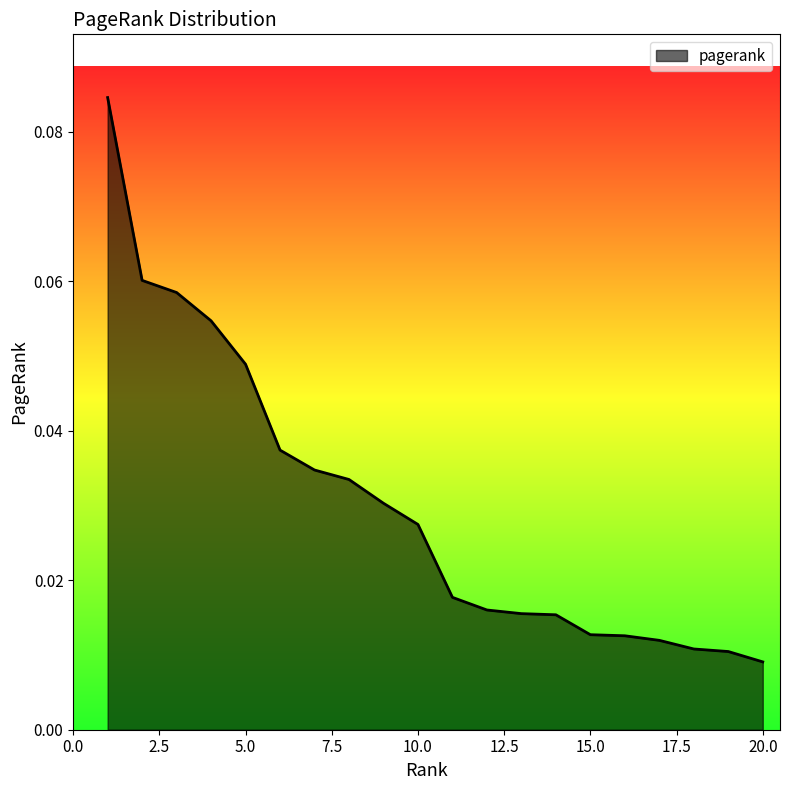

List the labels in order of value, smallest first.

20, 19, 18, 17, 16, 15, 14, 13, 12, 11, 10, 9, 8, 7, 6, 5, 4, 3, 2, 1